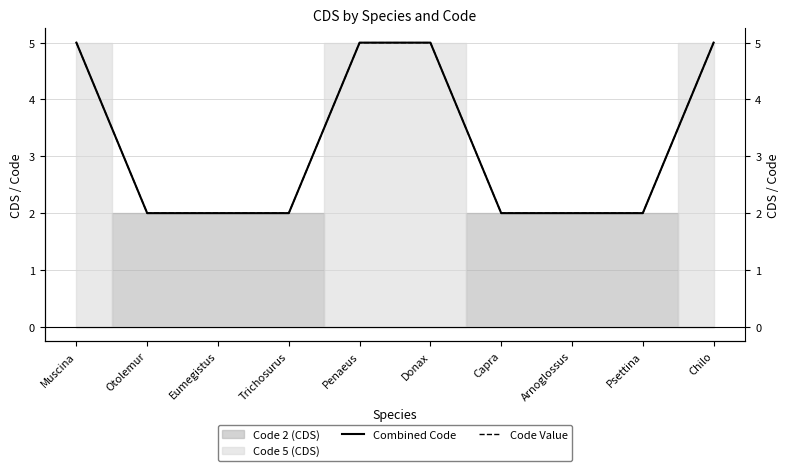

Where is Code Value nearest to the value 3?

Otolemur